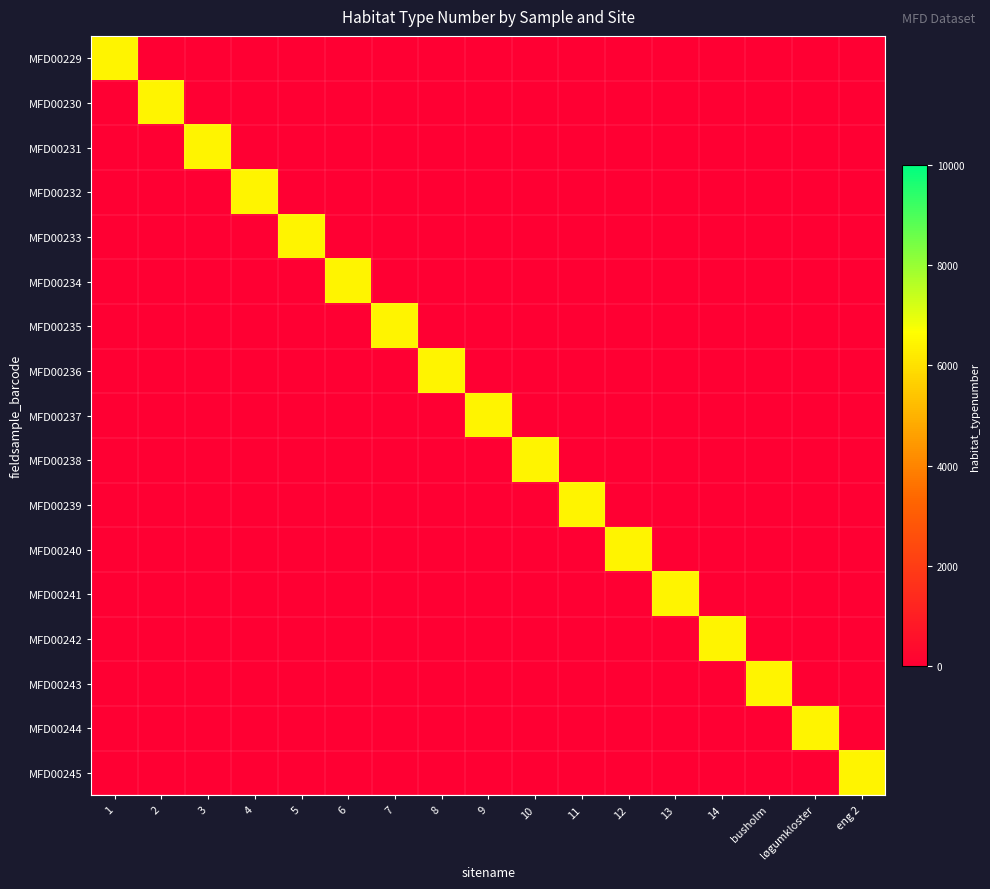

Reading left to right, transcribe all the data shown in this chart.

MFD00229: 1=6429	2=0	3=0	4=0	5=0	6=0	7=0	8=0	9=0	10=0	11=0	12=0	13=0	14=0	busholm=0	løgumkloster=0	eng 2=0
MFD00230: 1=0	2=6429	3=0	4=0	5=0	6=0	7=0	8=0	9=0	10=0	11=0	12=0	13=0	14=0	busholm=0	løgumkloster=0	eng 2=0
MFD00231: 1=0	2=0	3=6429	4=0	5=0	6=0	7=0	8=0	9=0	10=0	11=0	12=0	13=0	14=0	busholm=0	løgumkloster=0	eng 2=0
MFD00232: 1=0	2=0	3=0	4=6429	5=0	6=0	7=0	8=0	9=0	10=0	11=0	12=0	13=0	14=0	busholm=0	løgumkloster=0	eng 2=0
MFD00233: 1=0	2=0	3=0	4=0	5=6429	6=0	7=0	8=0	9=0	10=0	11=0	12=0	13=0	14=0	busholm=0	løgumkloster=0	eng 2=0
MFD00234: 1=0	2=0	3=0	4=0	5=0	6=6429	7=0	8=0	9=0	10=0	11=0	12=0	13=0	14=0	busholm=0	løgumkloster=0	eng 2=0
MFD00235: 1=0	2=0	3=0	4=0	5=0	6=0	7=6429	8=0	9=0	10=0	11=0	12=0	13=0	14=0	busholm=0	løgumkloster=0	eng 2=0
MFD00236: 1=0	2=0	3=0	4=0	5=0	6=0	7=0	8=6429	9=0	10=0	11=0	12=0	13=0	14=0	busholm=0	løgumkloster=0	eng 2=0
MFD00237: 1=0	2=0	3=0	4=0	5=0	6=0	7=0	8=0	9=6429	10=0	11=0	12=0	13=0	14=0	busholm=0	løgumkloster=0	eng 2=0
MFD00238: 1=0	2=0	3=0	4=0	5=0	6=0	7=0	8=0	9=0	10=6429	11=0	12=0	13=0	14=0	busholm=0	løgumkloster=0	eng 2=0
MFD00239: 1=0	2=0	3=0	4=0	5=0	6=0	7=0	8=0	9=0	10=0	11=6429	12=0	13=0	14=0	busholm=0	løgumkloster=0	eng 2=0
MFD00240: 1=0	2=0	3=0	4=0	5=0	6=0	7=0	8=0	9=0	10=0	11=0	12=6429	13=0	14=0	busholm=0	løgumkloster=0	eng 2=0
MFD00241: 1=0	2=0	3=0	4=0	5=0	6=0	7=0	8=0	9=0	10=0	11=0	12=0	13=6429	14=0	busholm=0	løgumkloster=0	eng 2=0
MFD00242: 1=0	2=0	3=0	4=0	5=0	6=0	7=0	8=0	9=0	10=0	11=0	12=0	13=0	14=6429	busholm=0	løgumkloster=0	eng 2=0
MFD00243: 1=0	2=0	3=0	4=0	5=0	6=0	7=0	8=0	9=0	10=0	11=0	12=0	13=0	14=0	busholm=6429	løgumkloster=0	eng 2=0
MFD00244: 1=0	2=0	3=0	4=0	5=0	6=0	7=0	8=0	9=0	10=0	11=0	12=0	13=0	14=0	busholm=0	løgumkloster=6429	eng 2=0
MFD00245: 1=0	2=0	3=0	4=0	5=0	6=0	7=0	8=0	9=0	10=0	11=0	12=0	13=0	14=0	busholm=0	løgumkloster=0	eng 2=6429